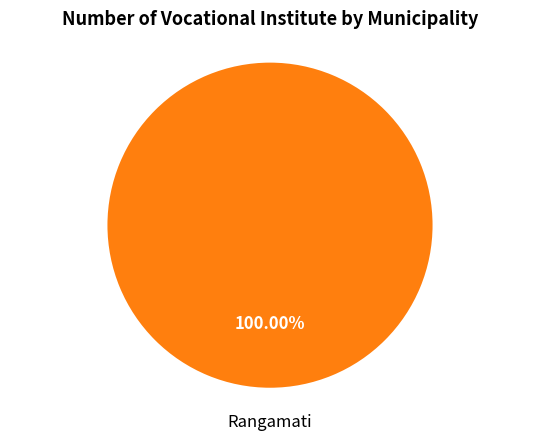

Is there any slice that represents more than half of the pie?

Yes